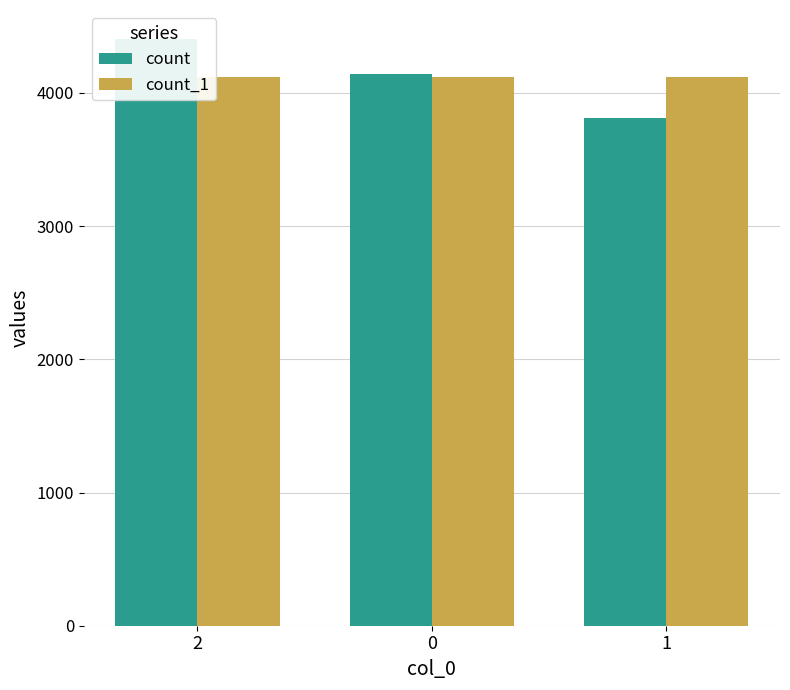

Where does the count series first go above 4145?

2